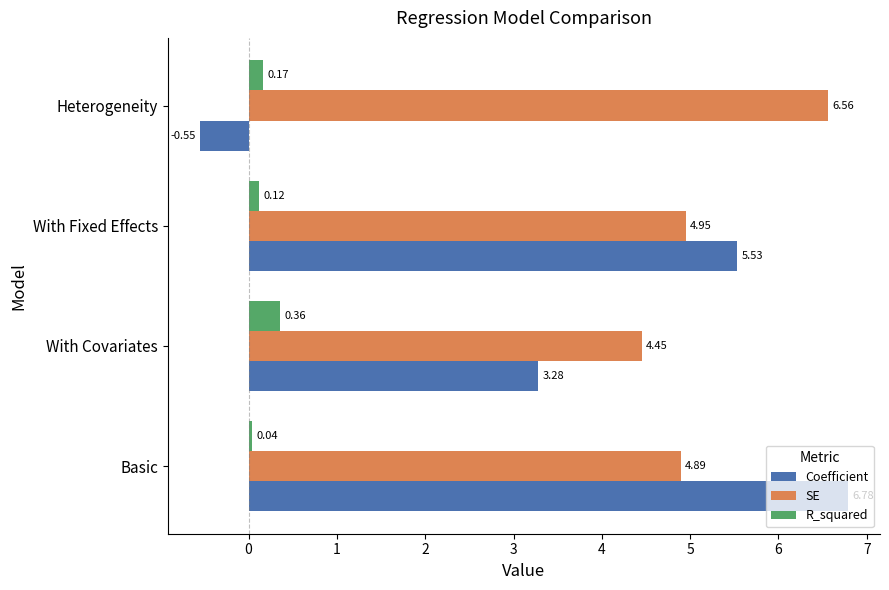

Is the value of SE at With Covariates greater than the value of R_squared at Basic?

Yes